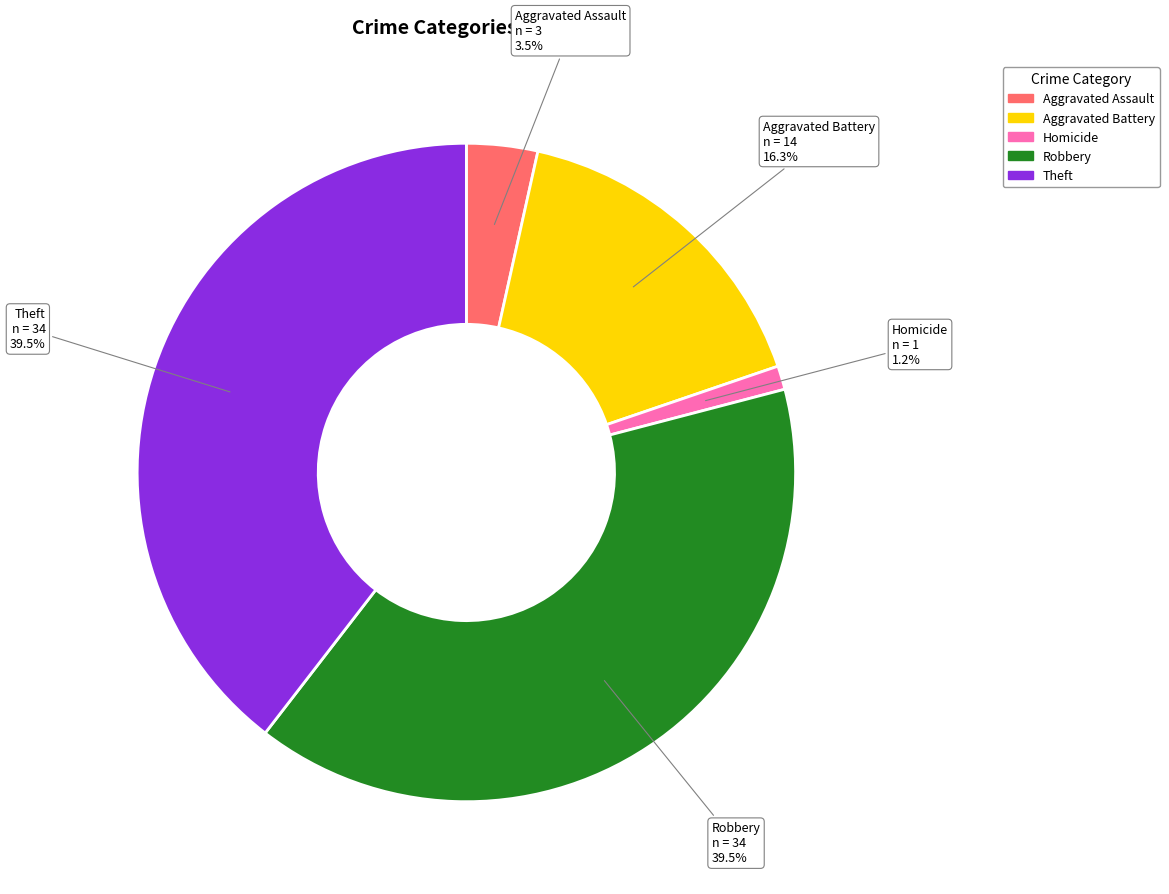

Is there any slice that represents more than half of the pie?

No